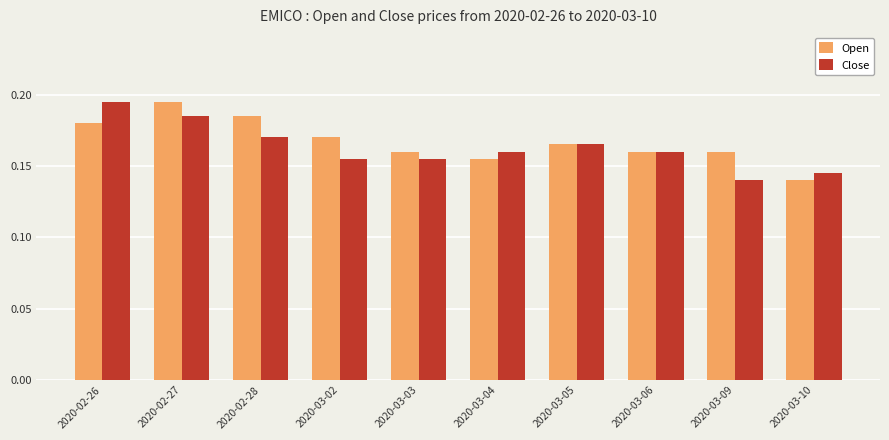

What are all the series names shown in the legend?

Open, Close